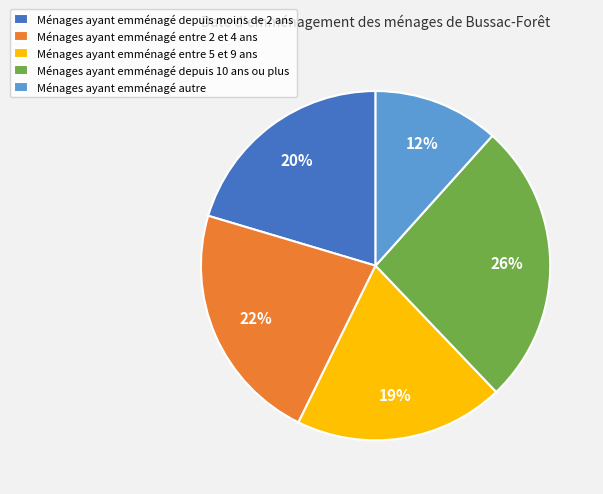

Is the sum of Ménages ayant emménagé depuis moins de 2 ans and Ménages ayant emménagé entre 5 et 9 ans greater than half?

No